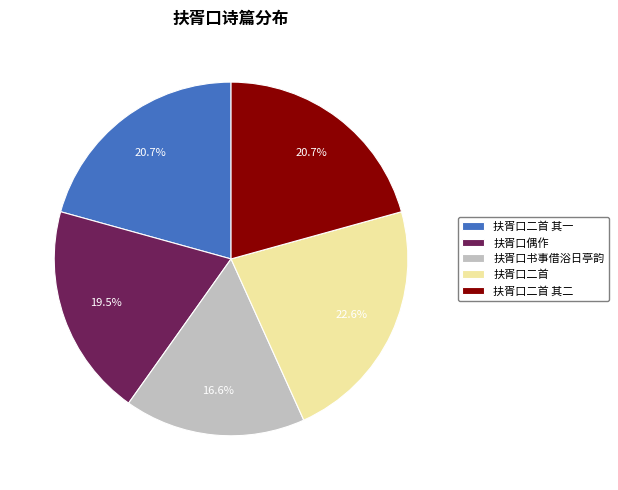

What portion of the pie excludes 扶胥口二首?

77.4%